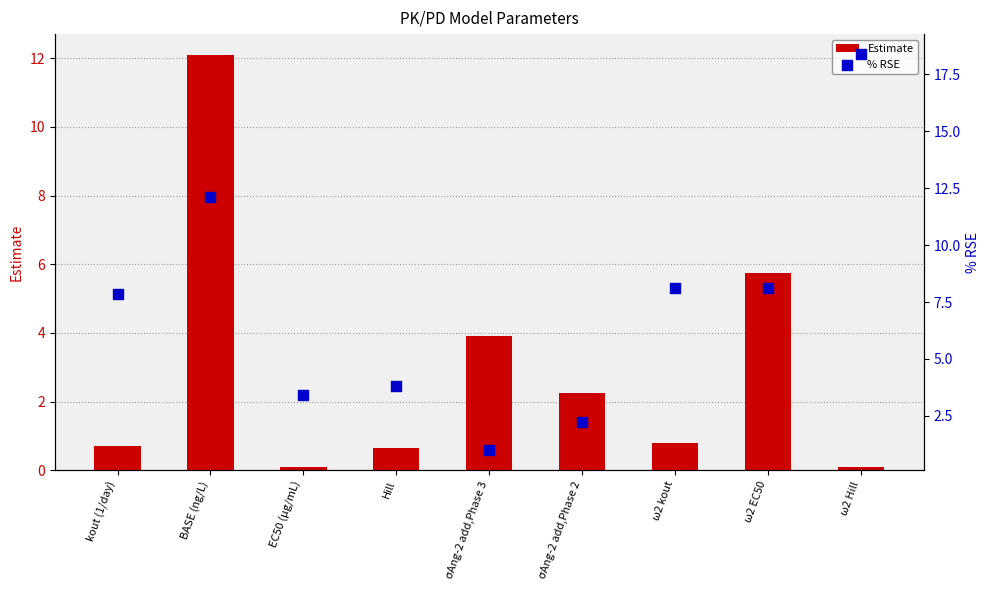

At which category is the sum across all series the highest?

BASE (ng/L)